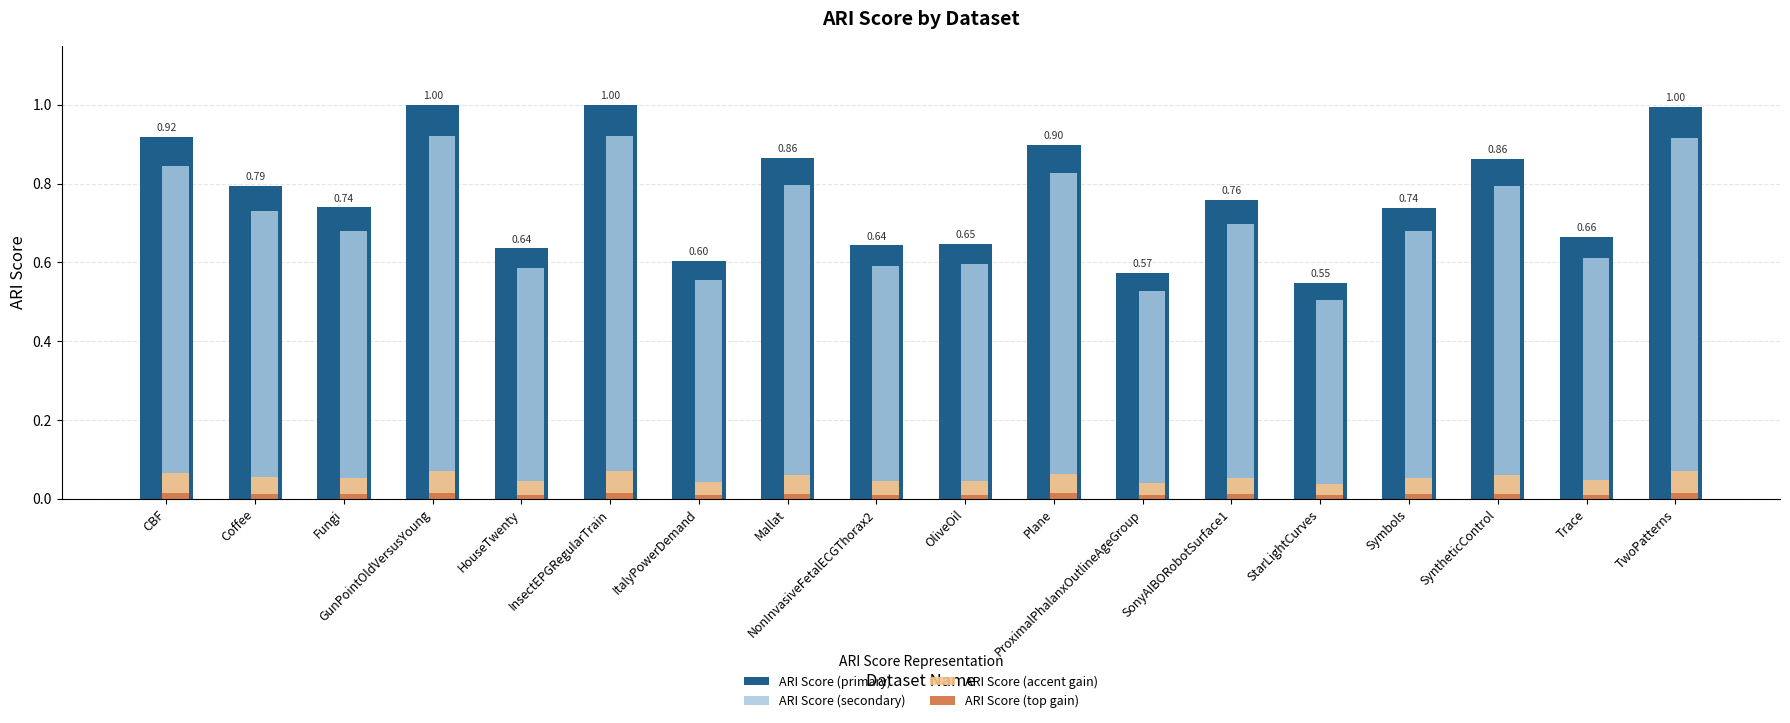

Which category has the lowest value in the ARI Score (primary) series?

StarLightCurves